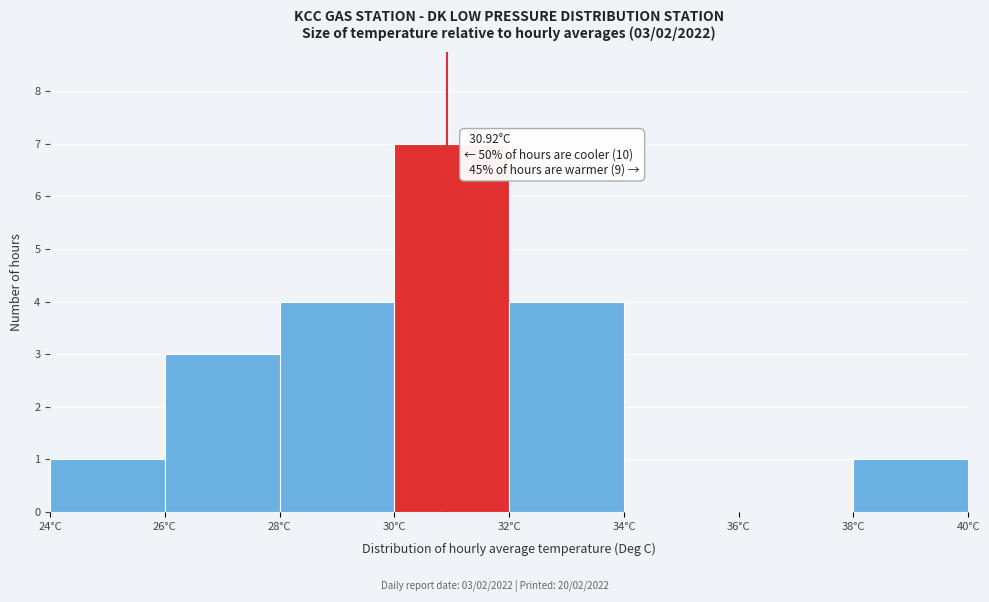

Over which range of the x-axis is the bar tallest?

30 to 32